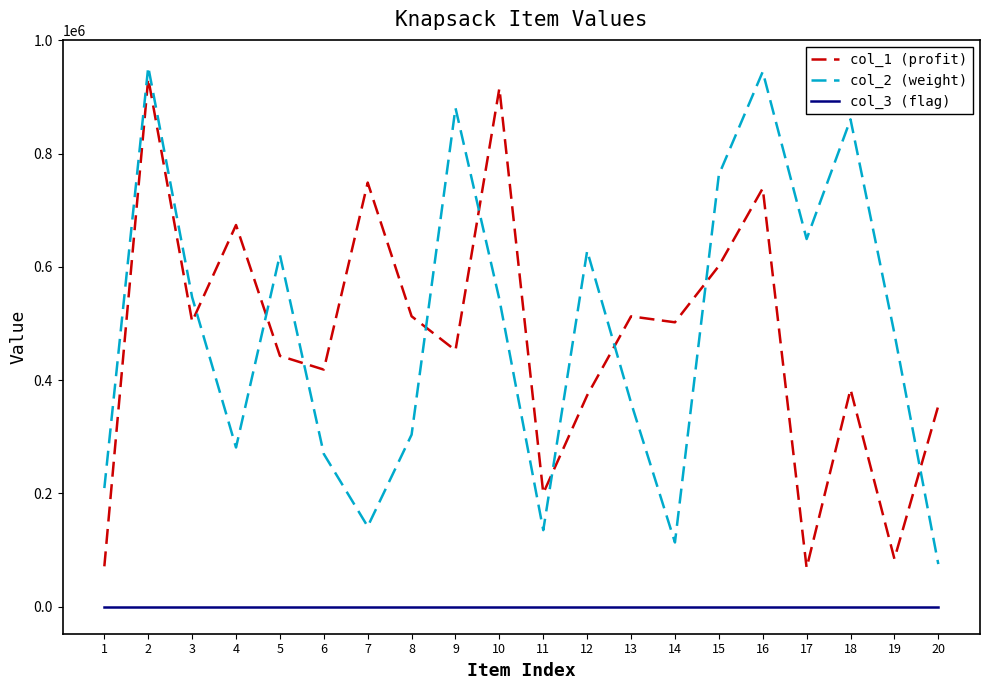

Is the value of col_2 (weight) at 5 greater than the value of col_3 (flag) at 13?

Yes